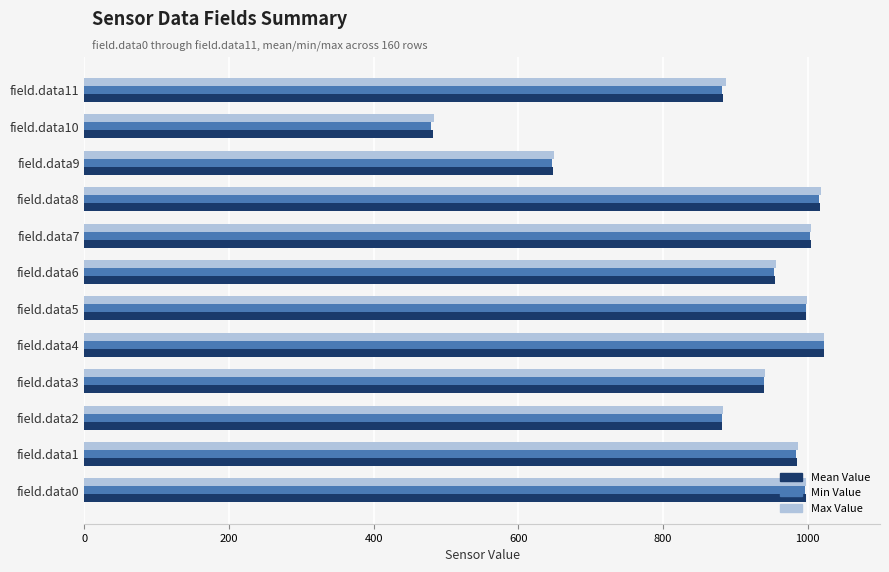

At how many categories does at least one series exceed 860?

10